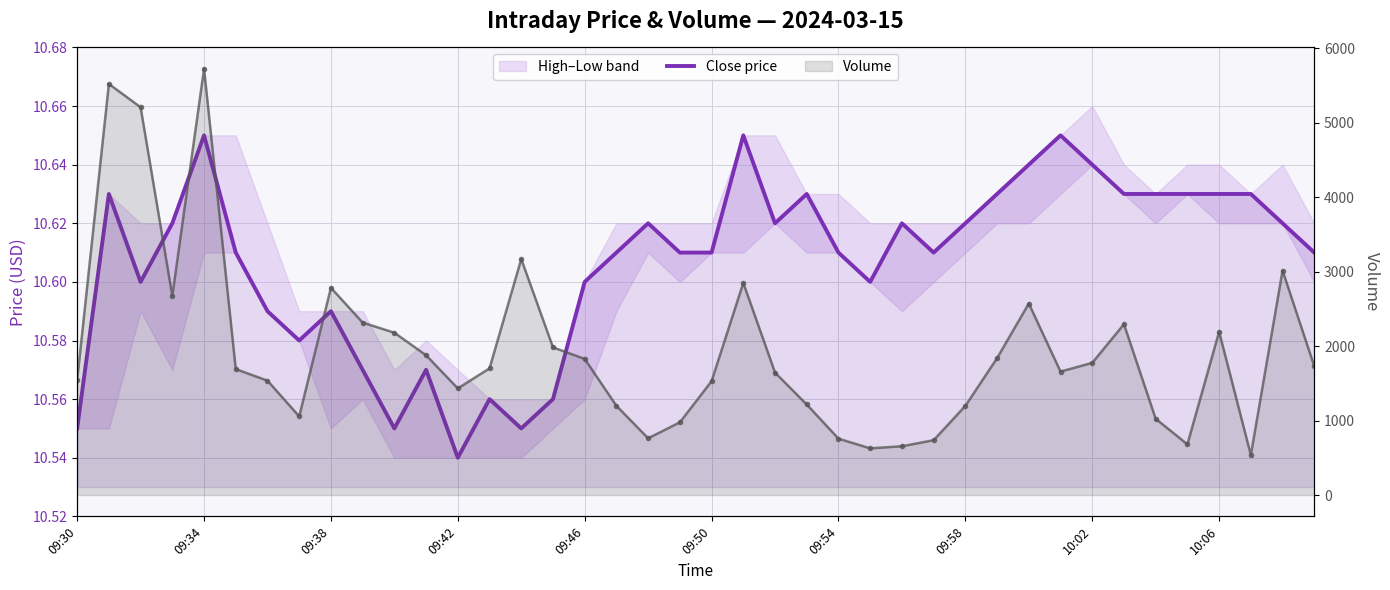

List the labels in order of Volume line value, smallest first.

37, 25, 26, 35, 27, 24, 18, 19, 34, 09:58, 28, 17, 23, 12, 20, 09:54, 09:30, 22, 31, 09:50, 13, 39, 32, 16, 29, 11, 15, 10, 36, 33, 10:06, 30, 09:42, 10:02, 21, 38, 14, 09:38, 09:34, 09:46